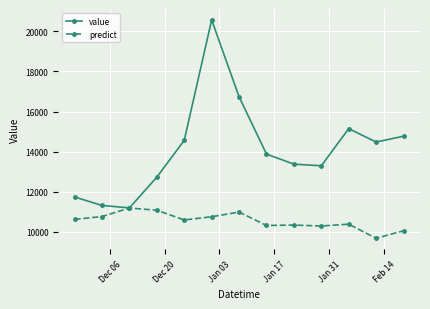

What is the minimum value shown in the chart?

9685.0